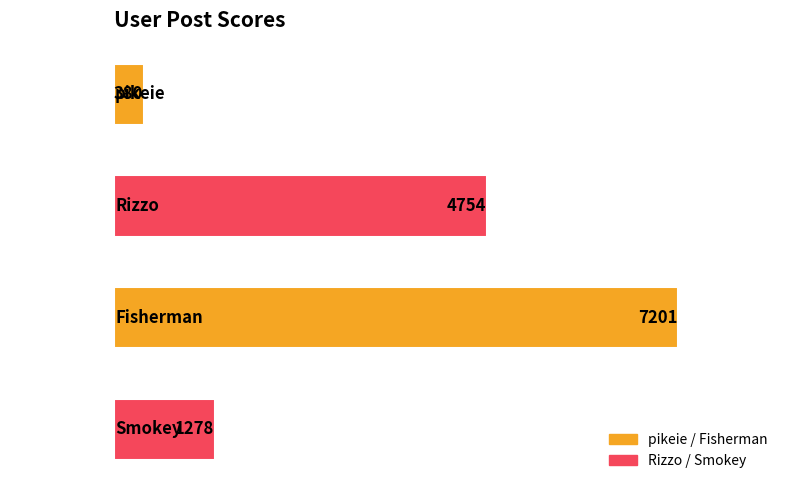

How many values are below 4754?

2